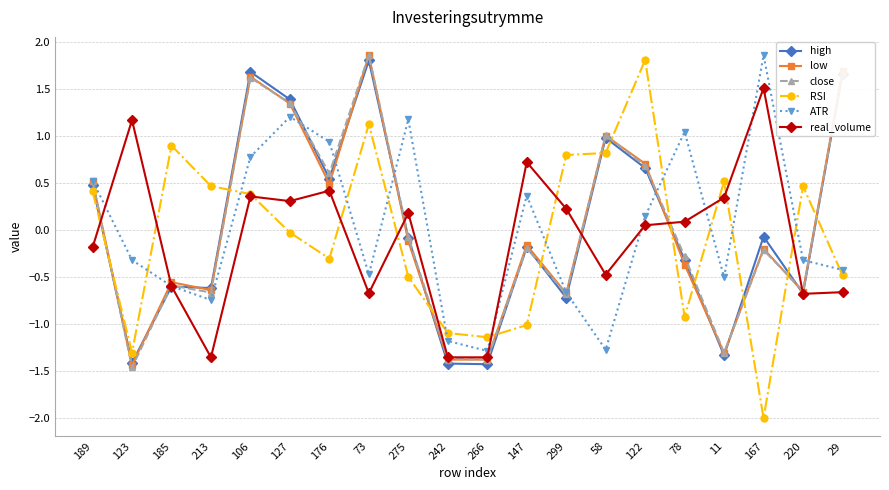

The value of close at 220 is -0.7. True or false?

True